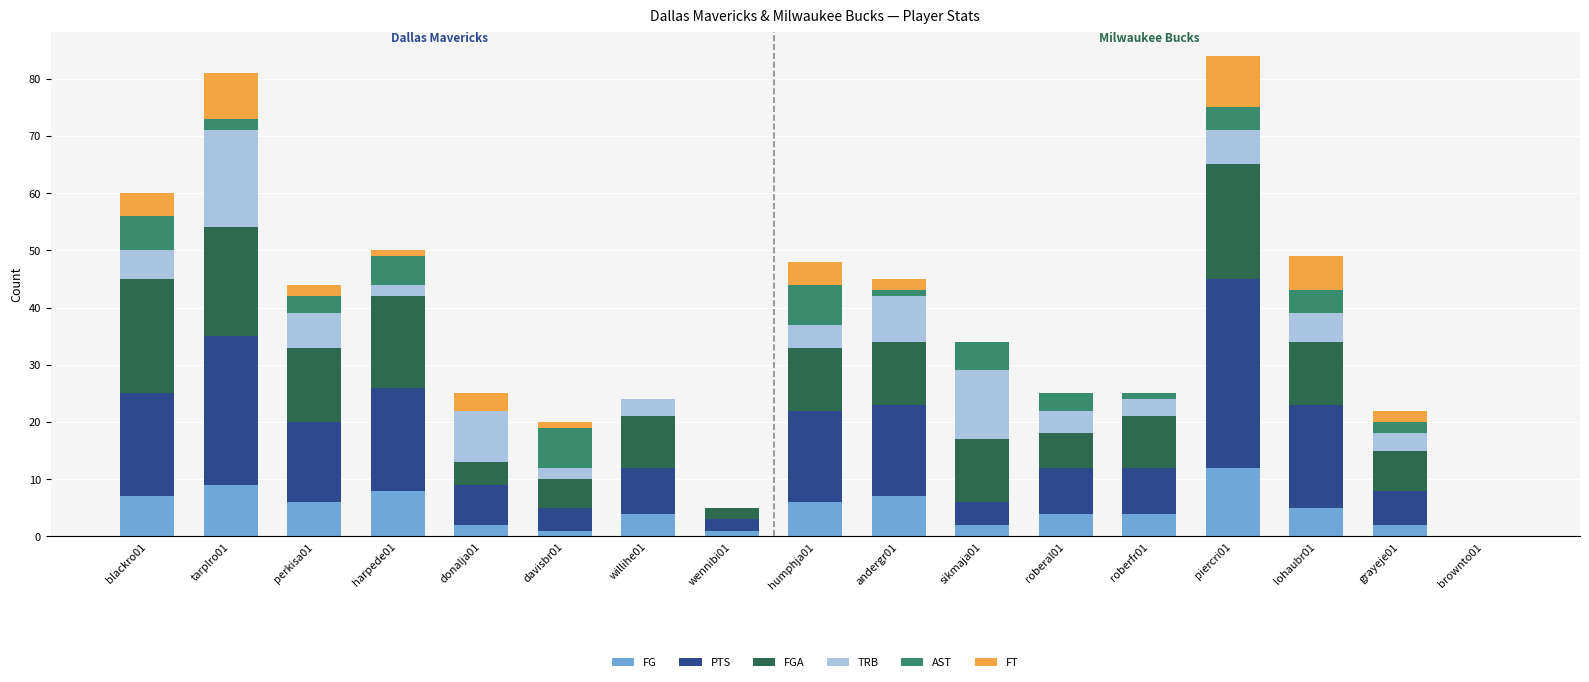

The value of FG at roberfr01 is 4. True or false?

True